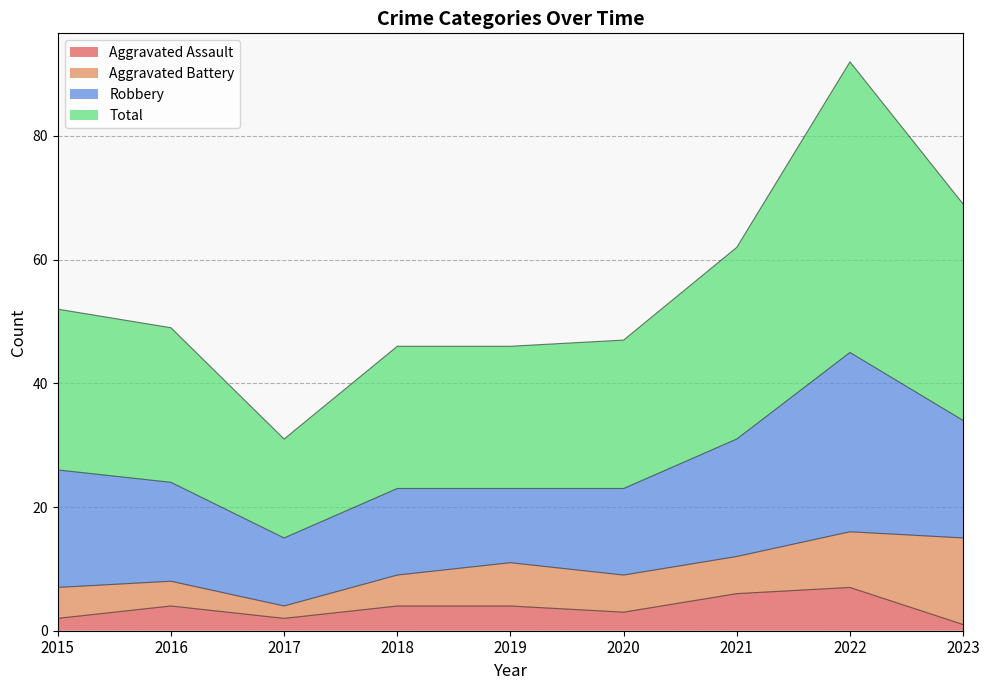

Which series has the widest spread of values?

Total